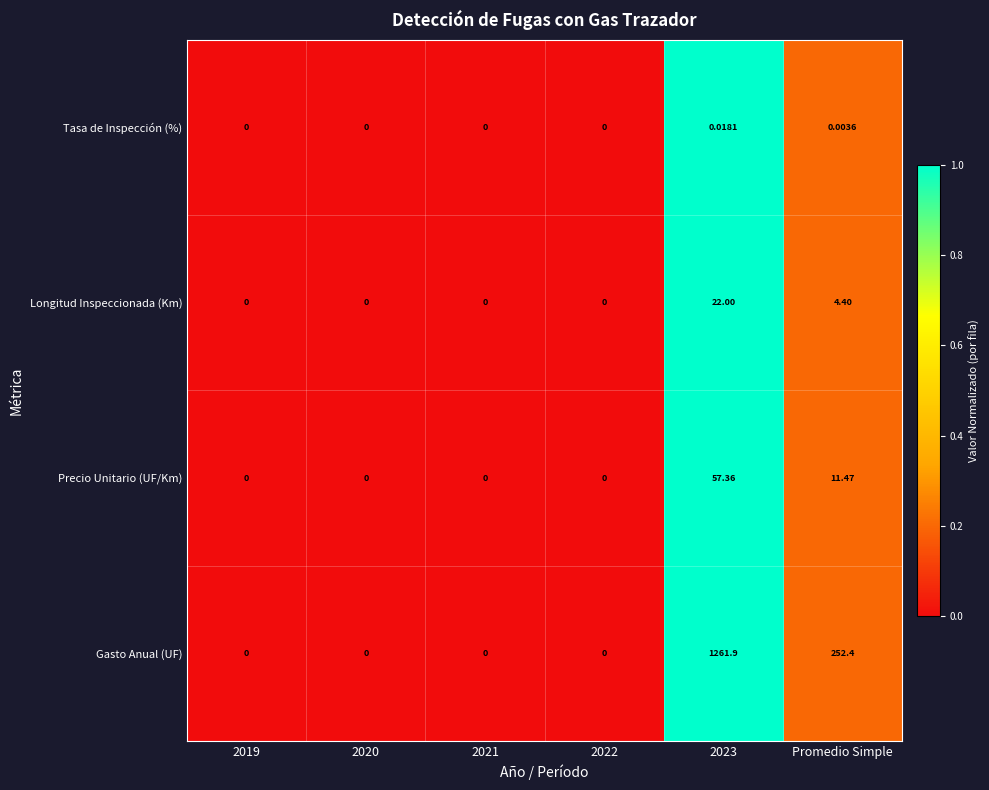

At which label is Gasto Anual (UF) closest to 630?

Promedio Simple